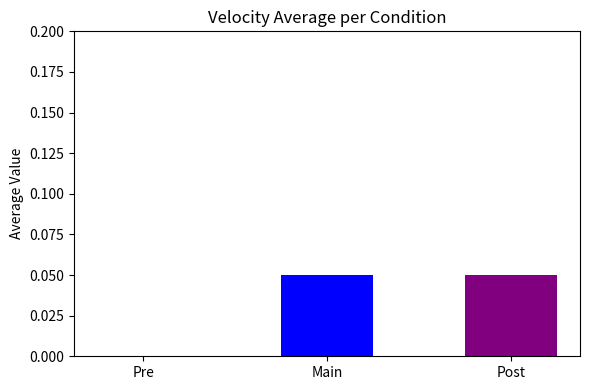

Count the number of data series in this chart.

1